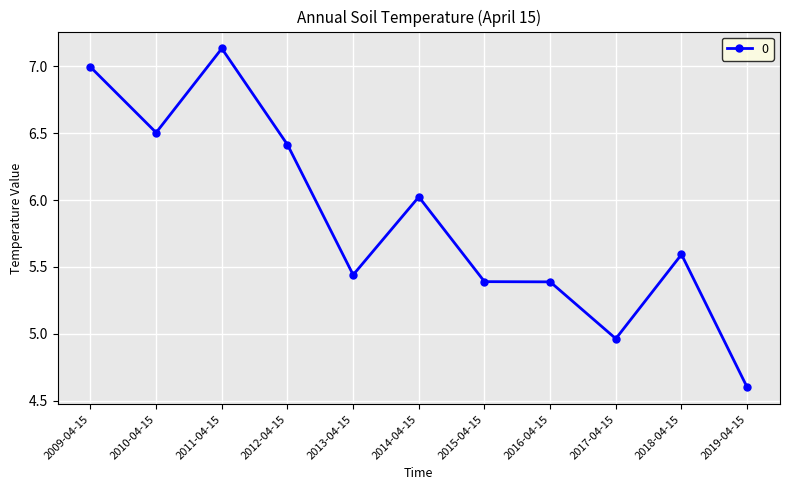

What is the ratio of the value at 2014-04-15 to the value at 2012-04-15?

0.9